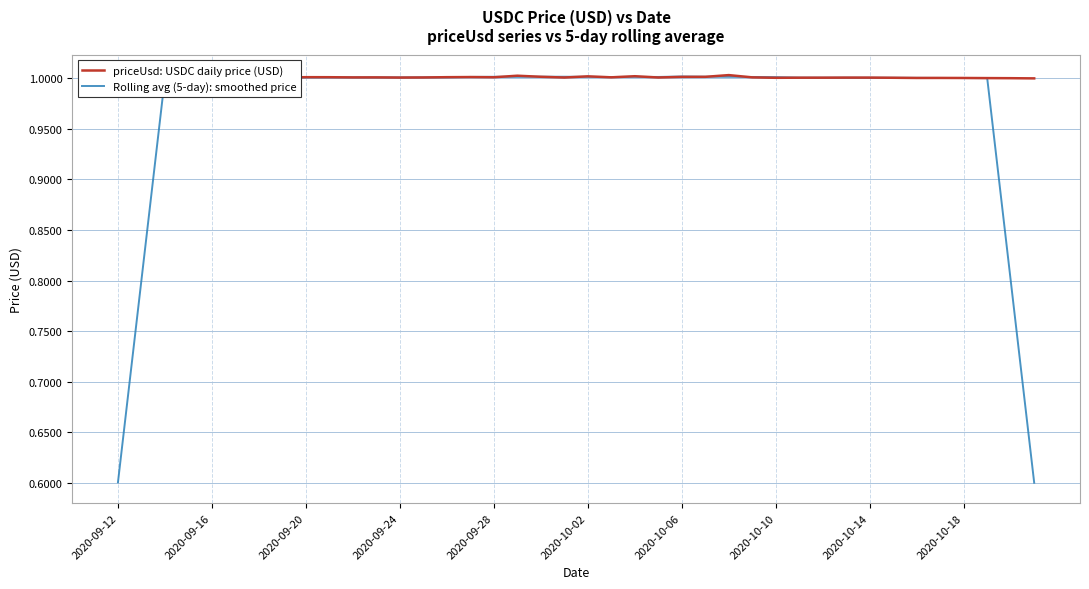

What is the minimum value for Rolling avg (5-day): smoothed price?

0.6